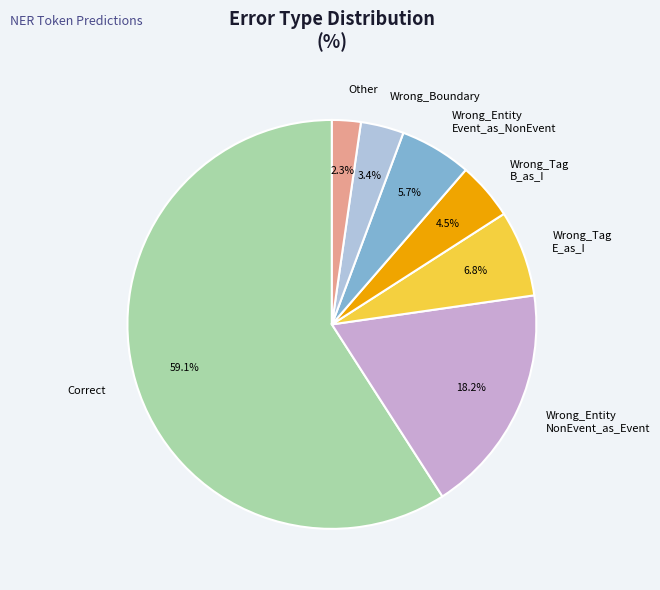

Does any single category account for the majority?

Yes